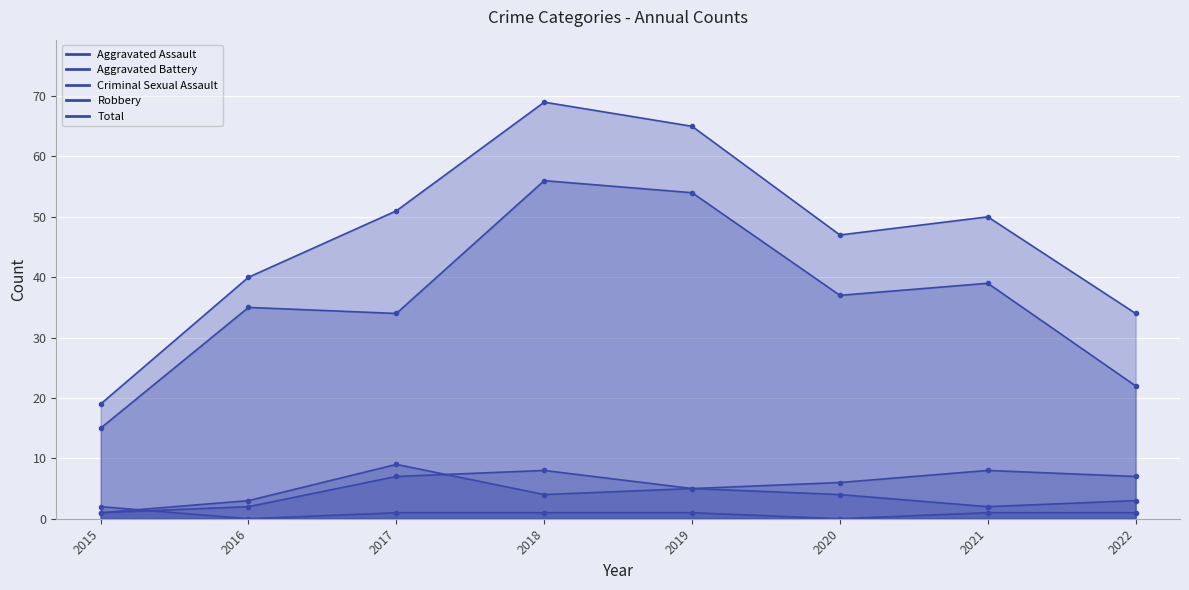

Reading left to right, what are all the values shown in this chart?

Aggravated Assault: 1	2	7	8	5	4	2	3
Aggravated Battery: 1	3	9	4	5	6	8	7
Criminal Sexual Assault: 2	0	1	1	1	0	1	1
Robbery: 15	35	34	56	54	37	39	22
Total: 19	40	51	69	65	47	50	34